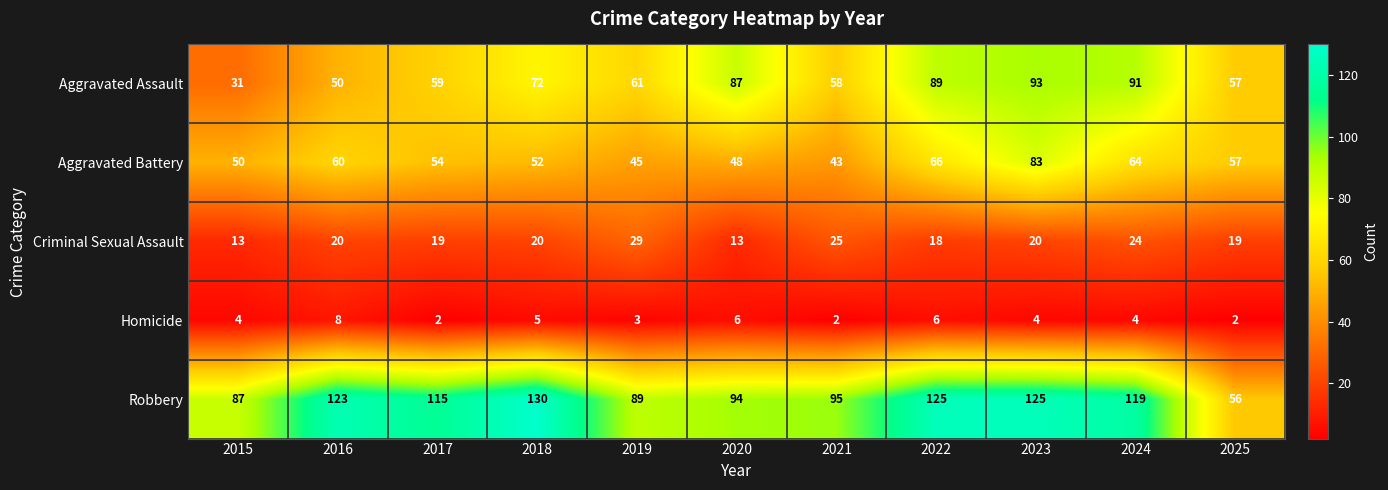

Where does the Aggravated Battery series first go above 54?

2016